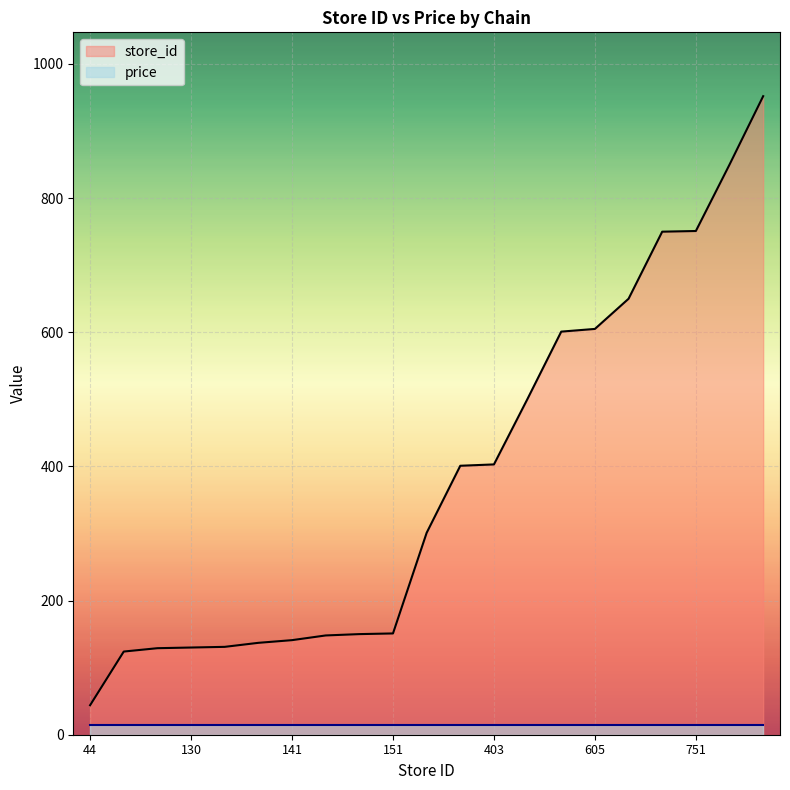

Rank the categories by value from highest to lowest.

952, 850, 751, 750, 650, 605, 601, 501, 403, 401, 301, 151, 150, 148, 141, 137, 131, 130, 129, 124, 44